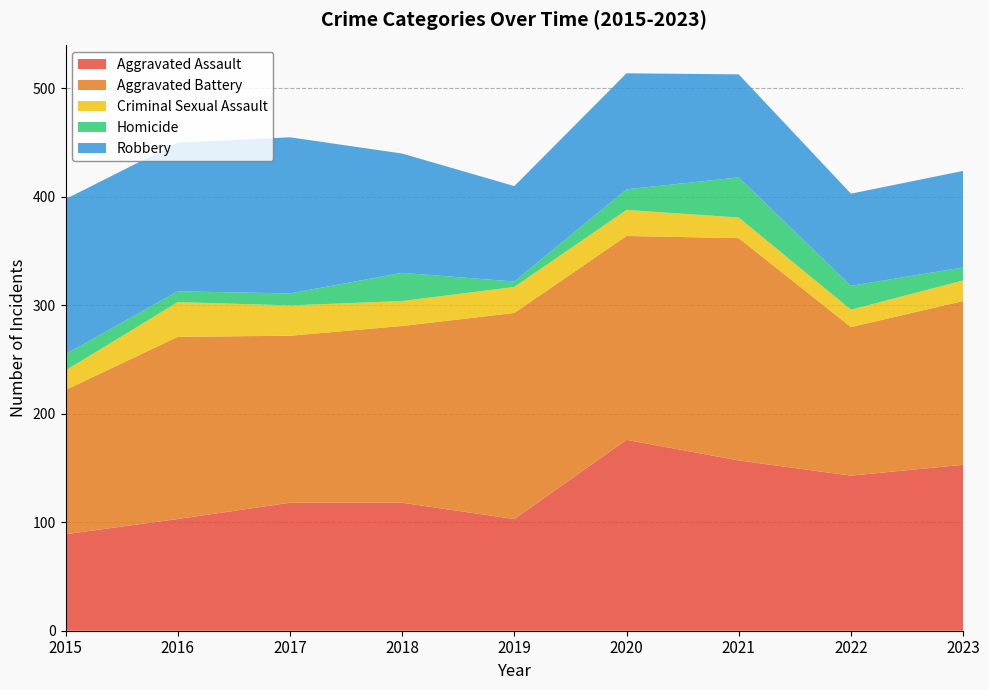

Reading left to right, what are all the values shown in this chart?

Aggravated Assault: 89	103	118	118	103	176	157	143	153
Aggravated Battery: 133	168	154	163	190	188	205	137	151
Criminal Sexual Assault: 18	32	28	23	24	24	19	16	19
Homicide: 15	10	11	26	5	19	37	22	12
Robbery: 143	137	144	110	88	107	95	85	89